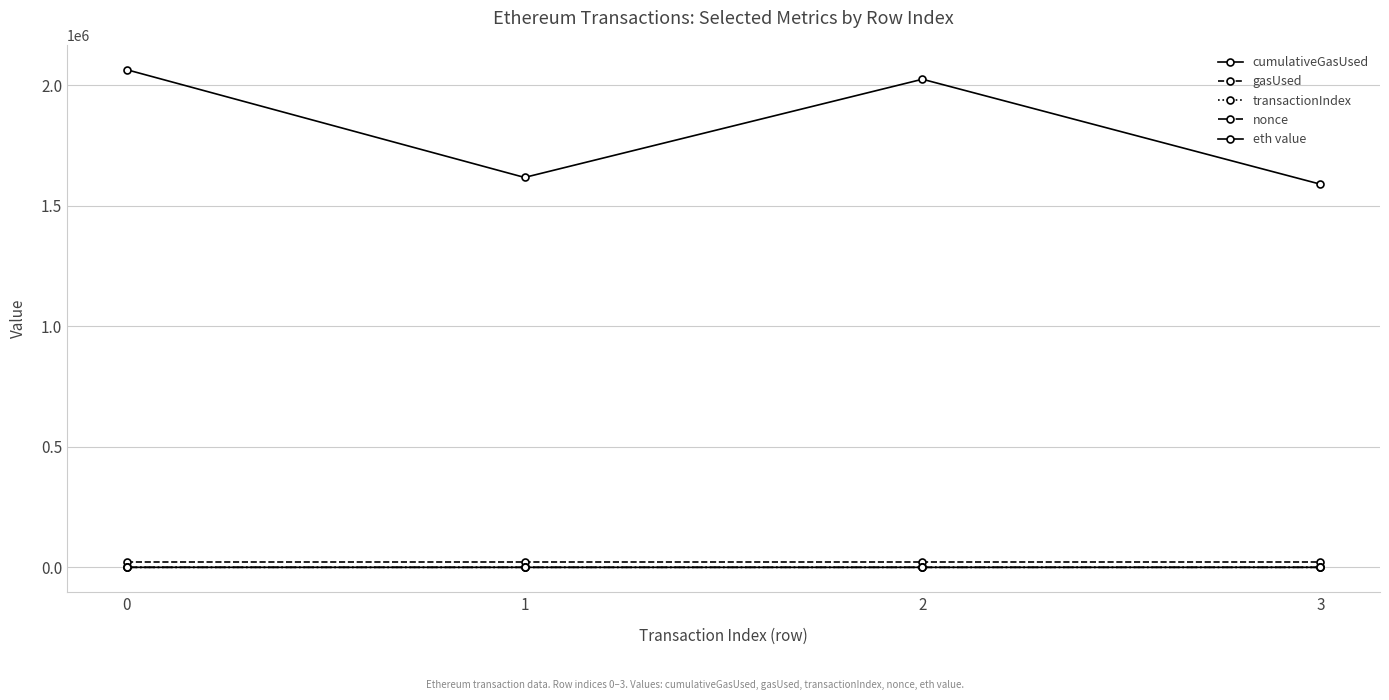

True or false: gasUsed and eth value cross at least once.

False